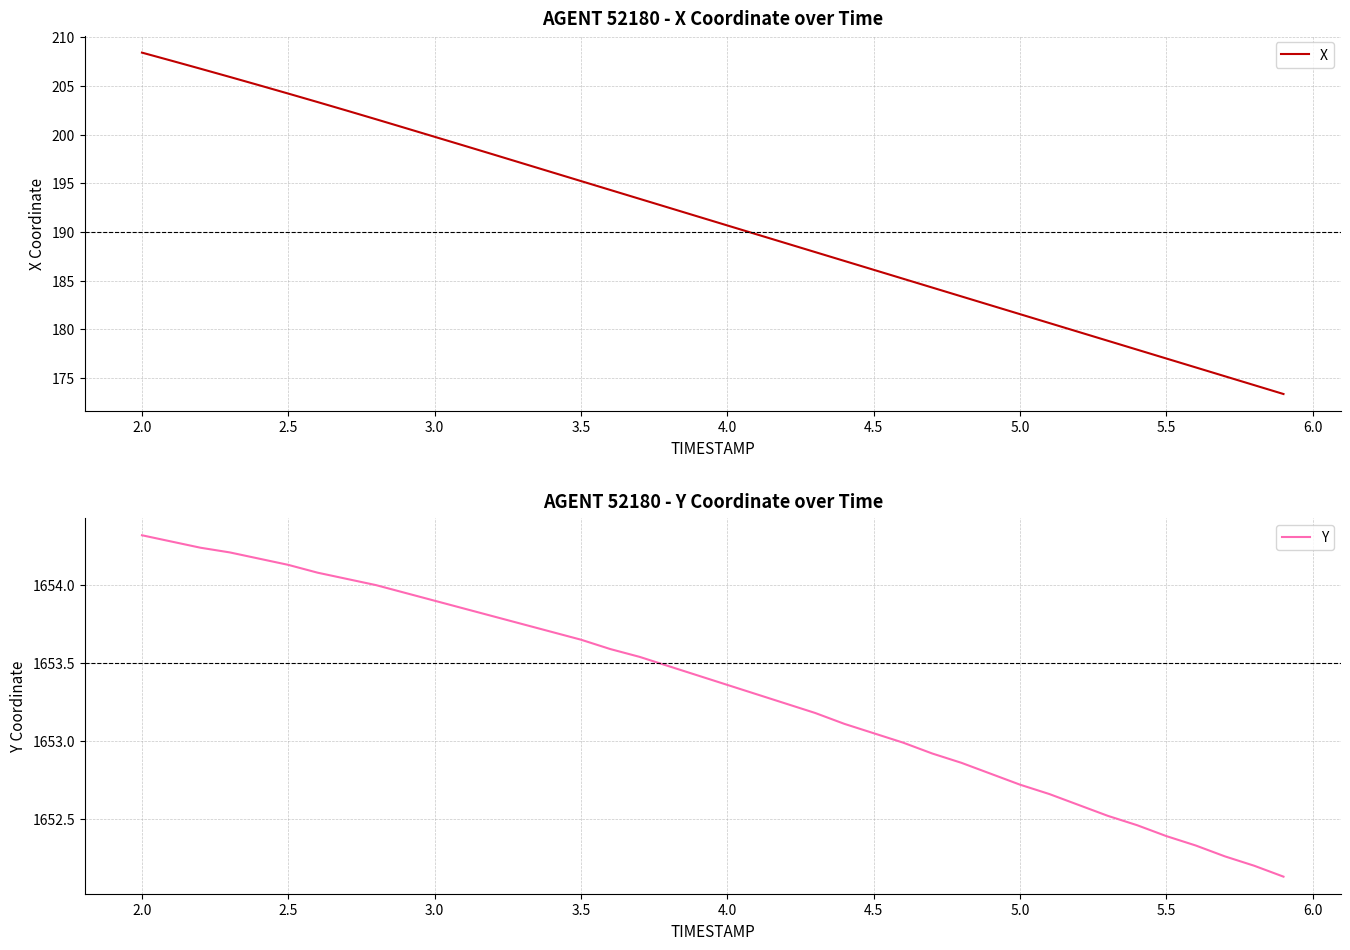

What is the lowest value of the X series?

173.3